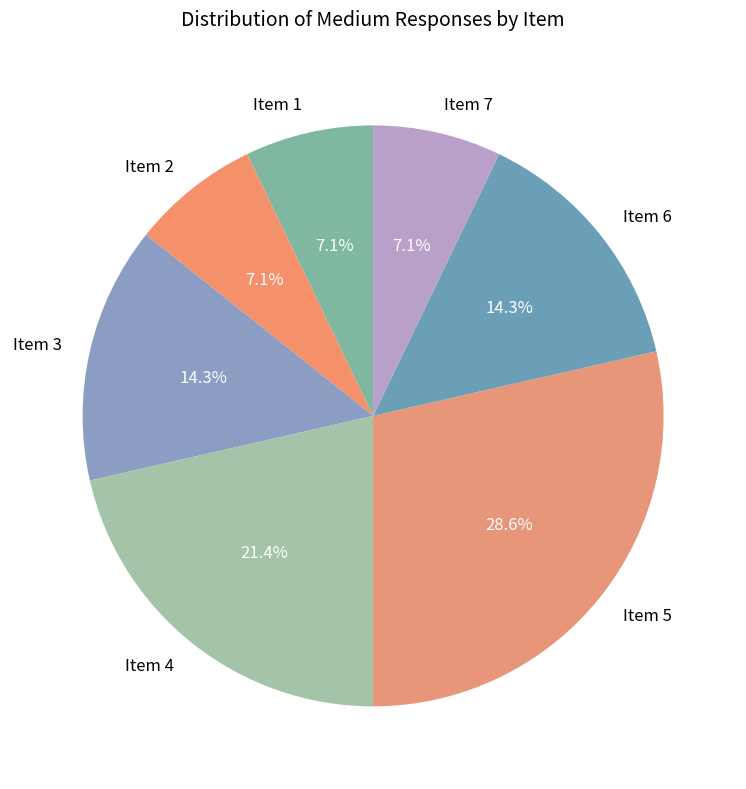

Which category has the biggest portion of the pie?

Item 5